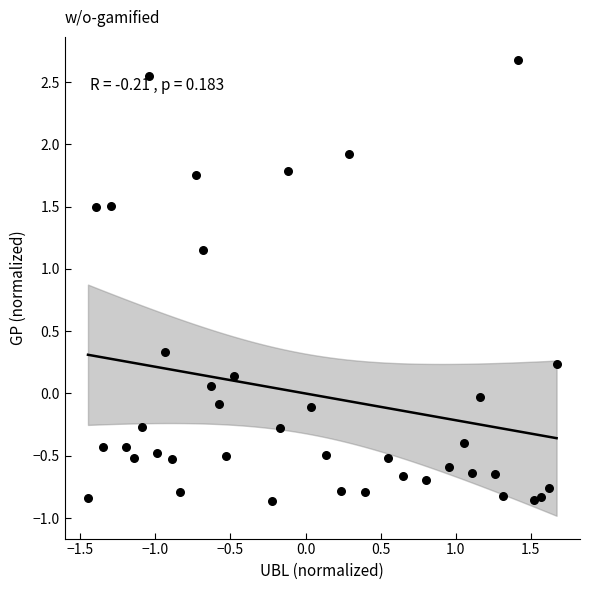

What is the range of Y values (max minus min)?

3.5